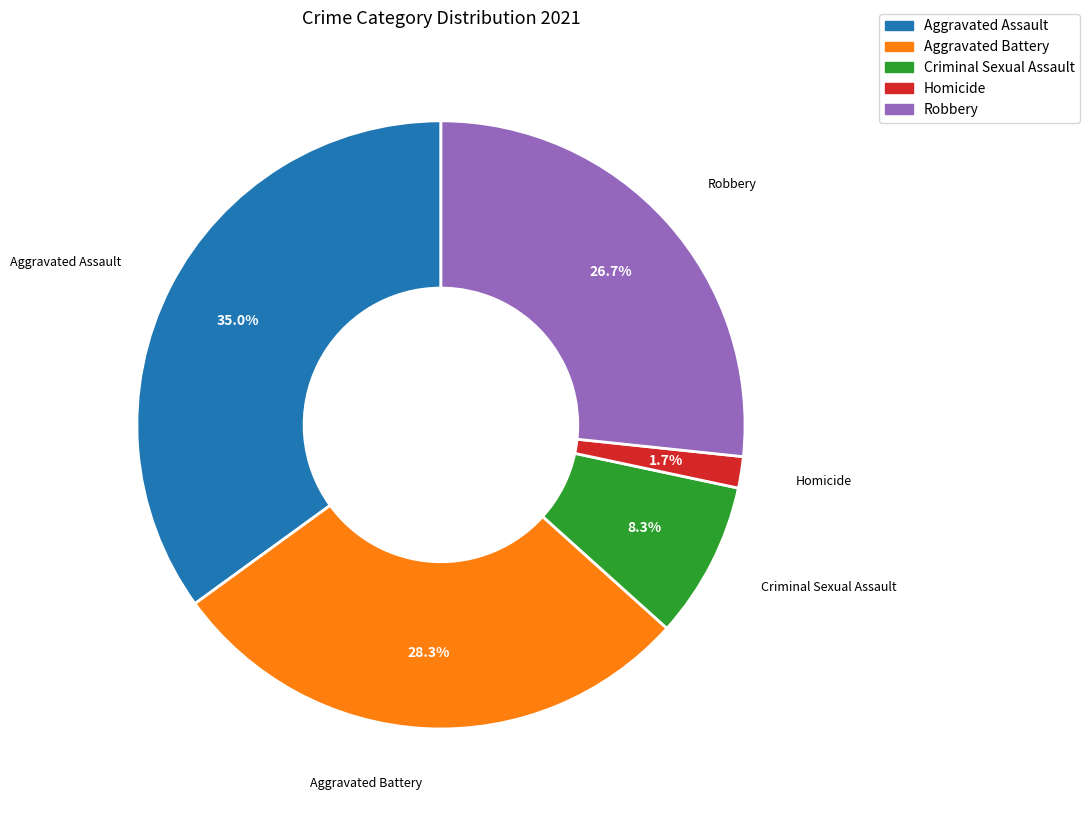

To the nearest percent, what is the combined percentage of Robbery and Homicide?

28%